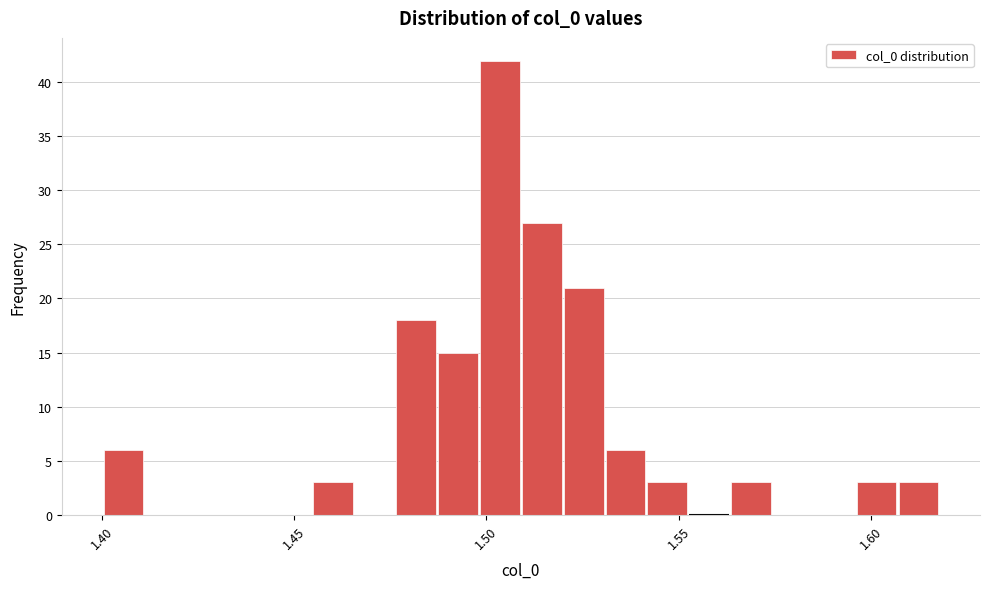

Around what value on the x-axis is the tallest bar? Give the approximate position of its centre, as read against the axis.

1.505